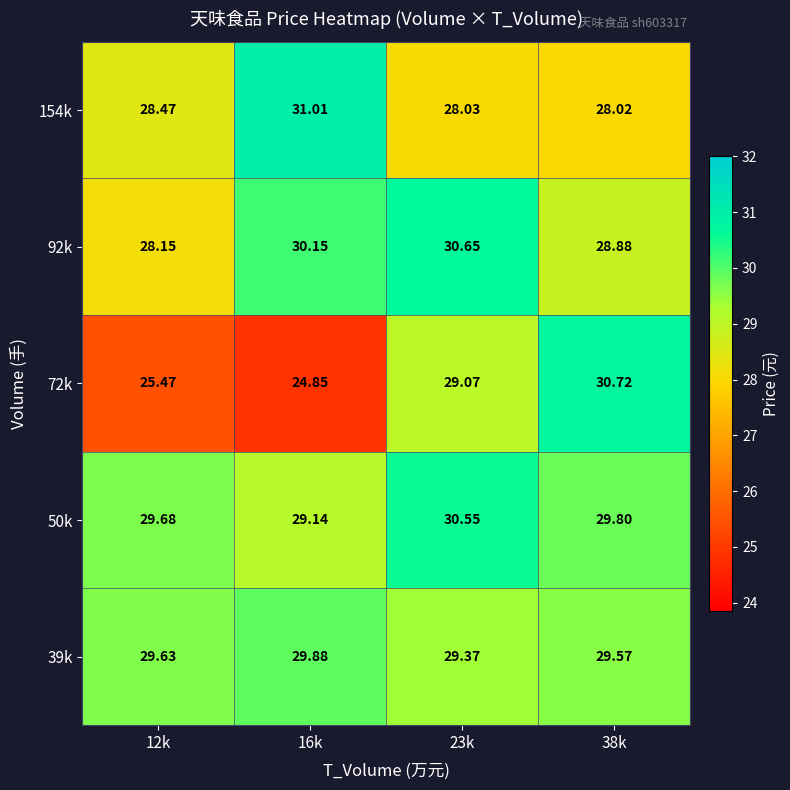

Which series changed the most between 12k and 16k?

154k